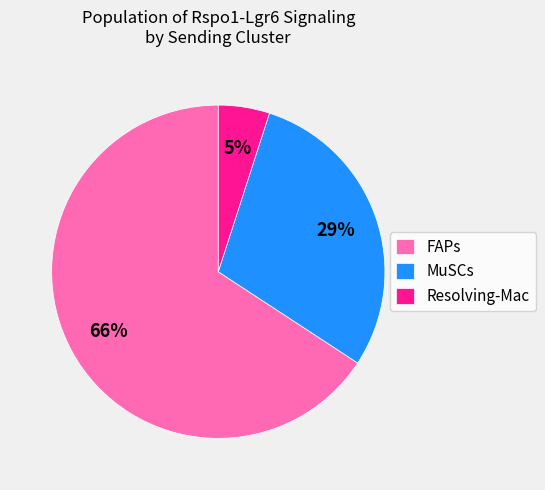

Which category has the smallest portion of the pie?

Resolving-Mac